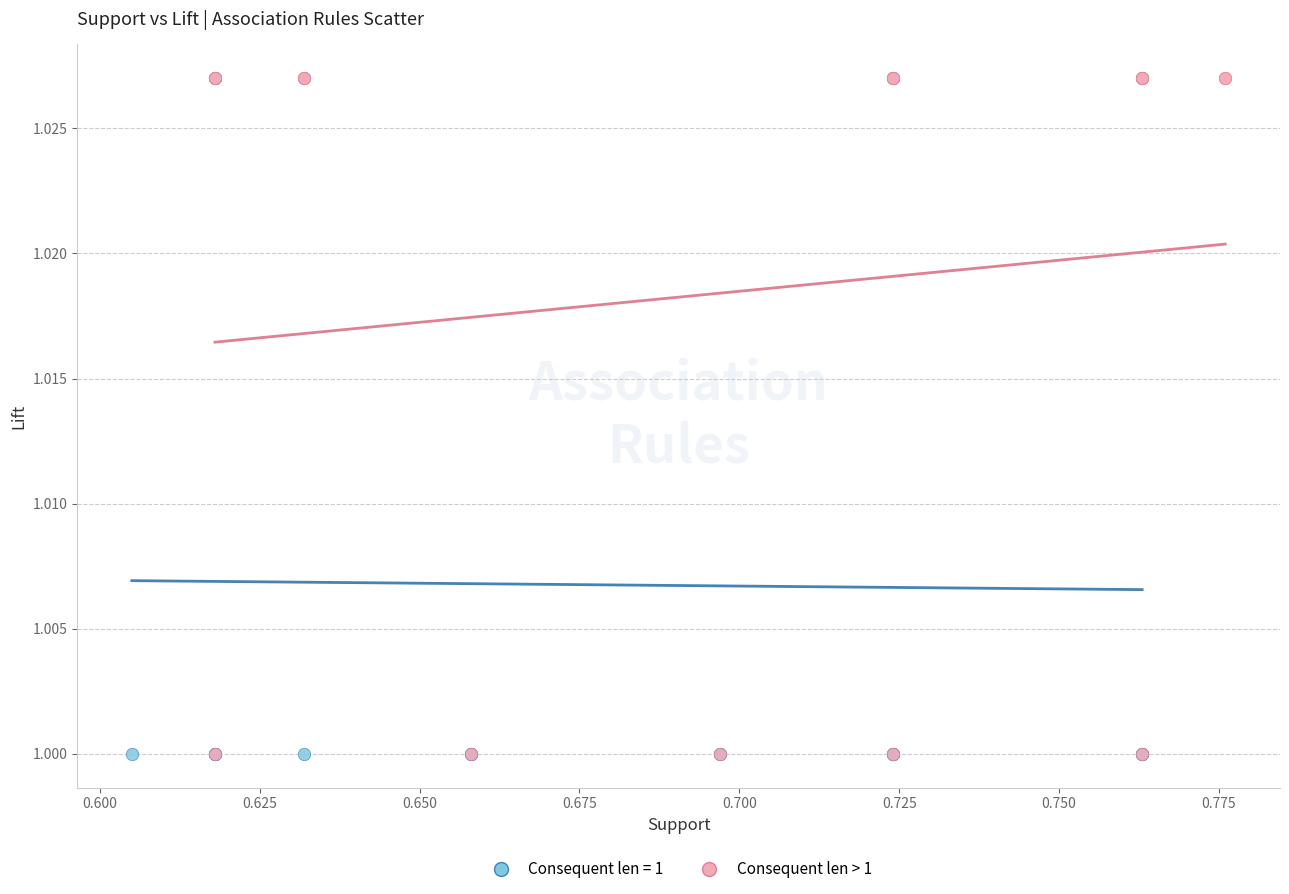

What are all the series names shown in the legend?

Consequent len = 1, Consequent len > 1